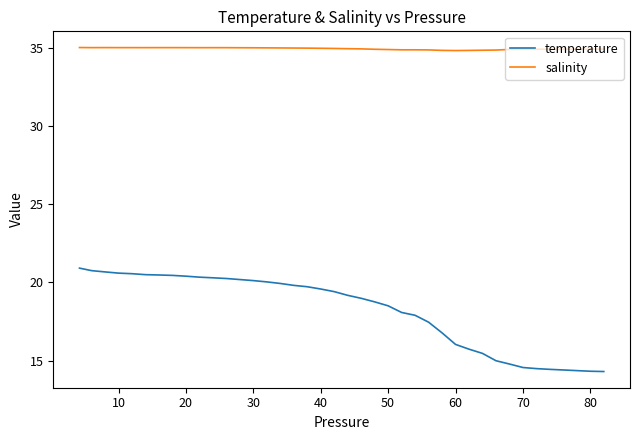

List the series in order of their peak value, lowest first.

temperature, salinity